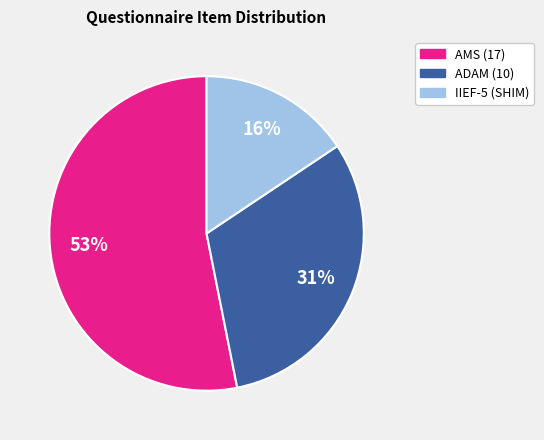

Which category has the smallest portion of the pie?

IIEF-5 (SHIM)